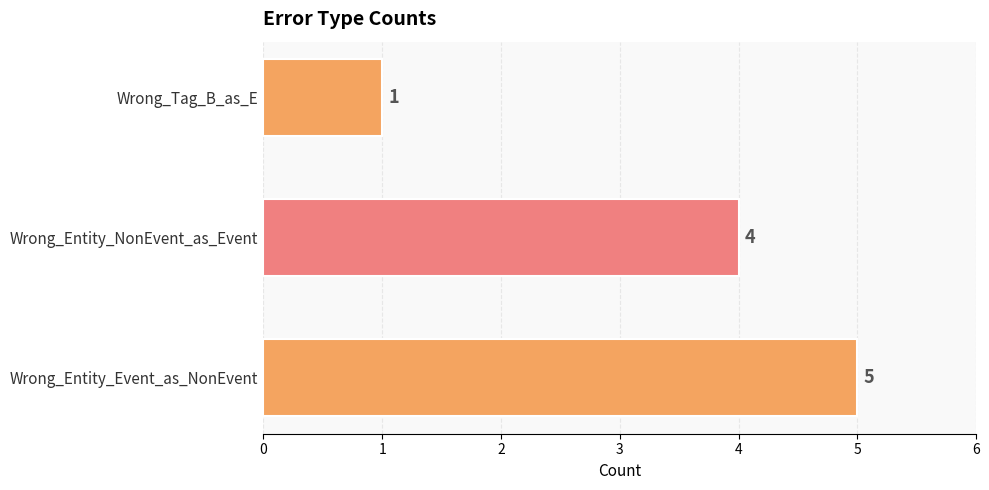

True or false: the data shows 4 at Wrong_Entity_NonEvent_as_Event.

True